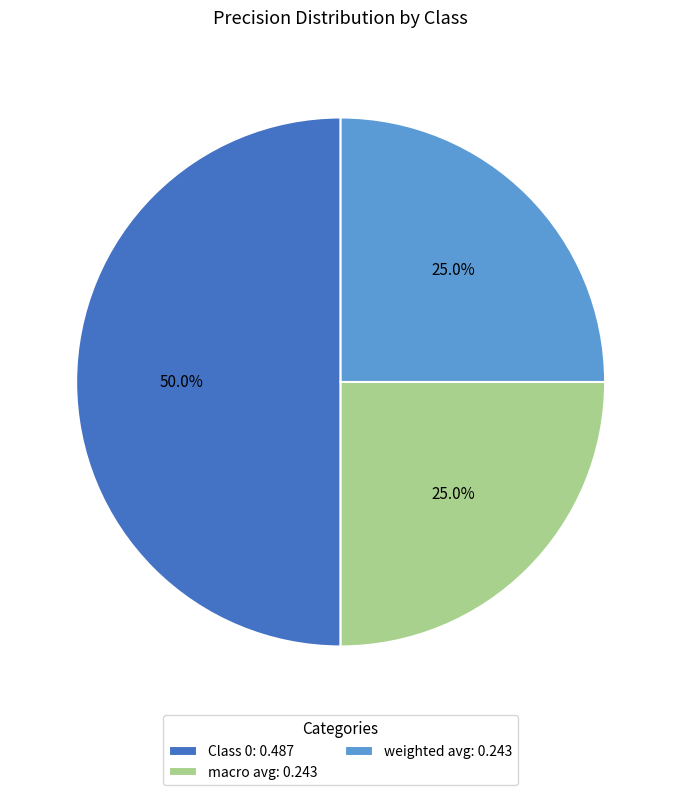

Which category has the biggest portion of the pie?

Class 0: 0.487